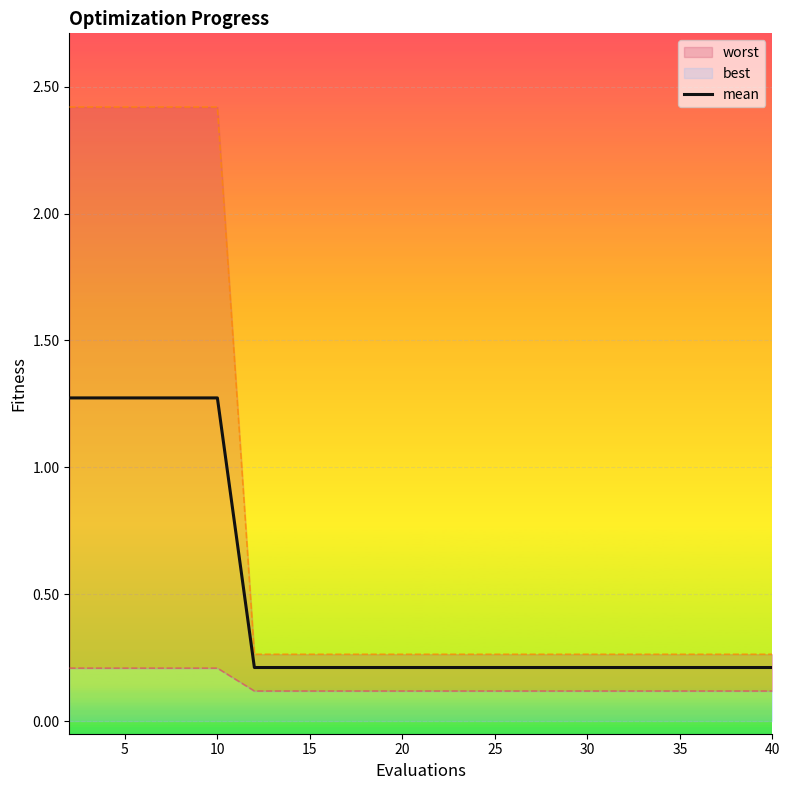

The value of mean at 30 is 0.2. True or false?

True